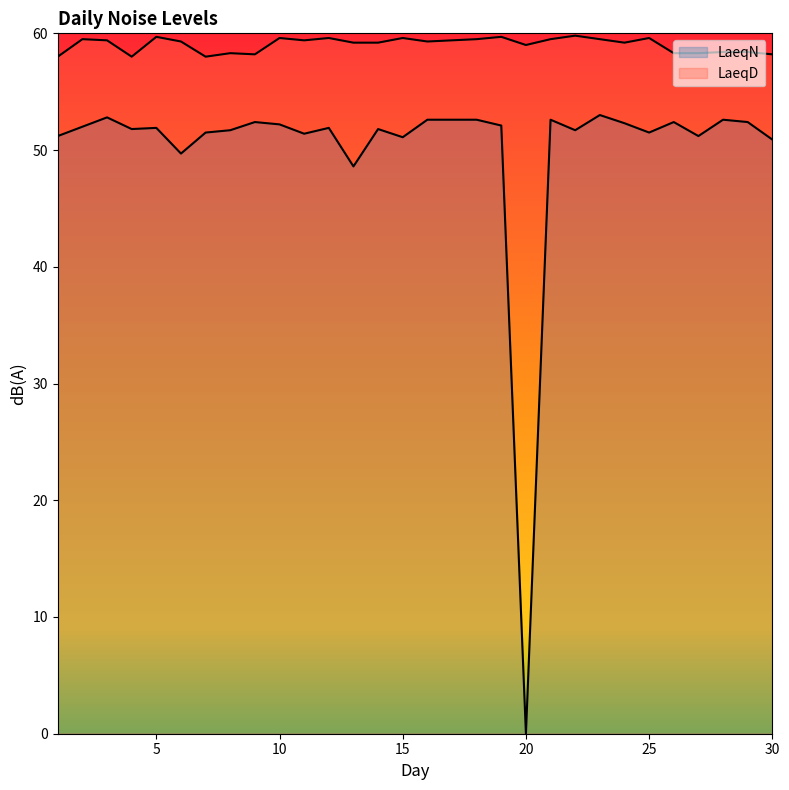

At which category is the sum across all series the highest?

23